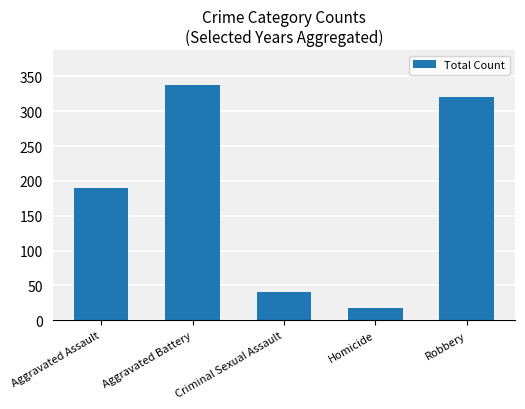

List the labels in order of value, largest first.

Aggravated Battery, Robbery, Aggravated Assault, Criminal Sexual Assault, Homicide